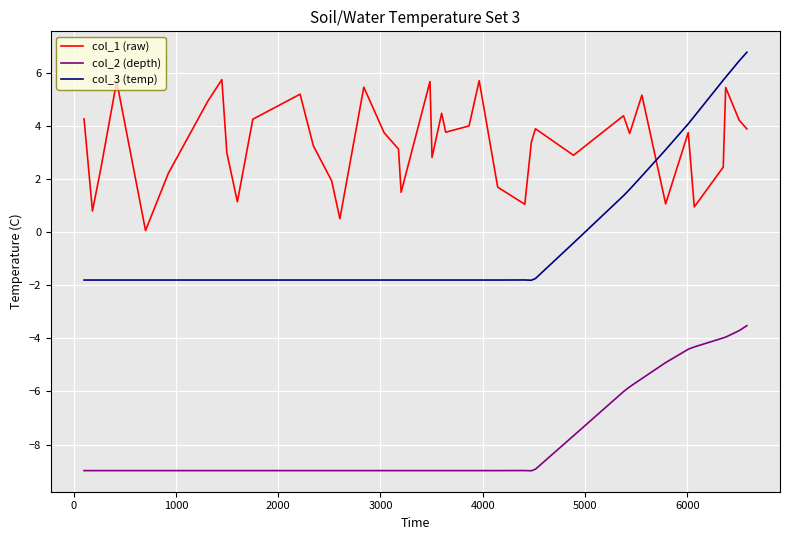

True or false: col_1 (raw) and col_2 (depth) intersect in this chart.

False